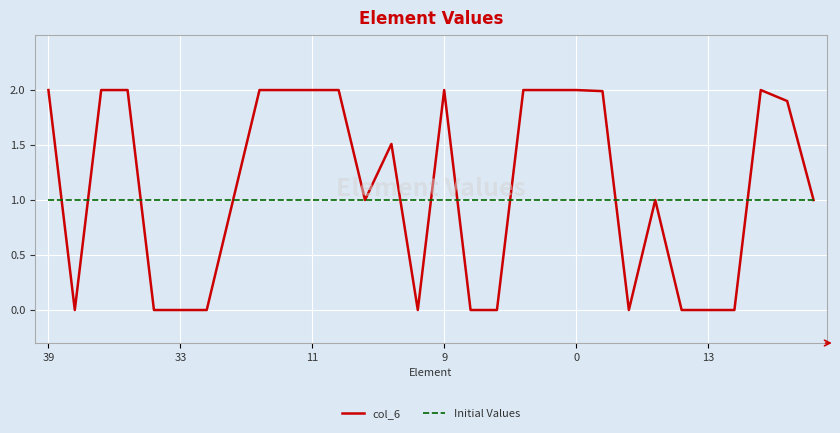

What is the highest value of the col_6 series?

2.0